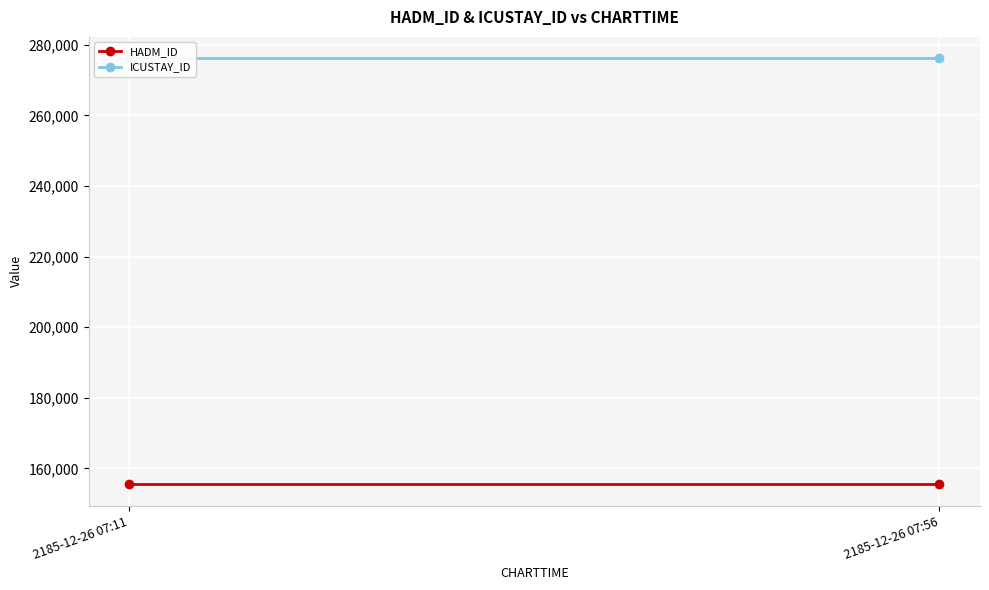

Reading left to right, what are all the values shown in this chart?

HADM_ID: 155470	155470
ICUSTAY_ID: 276227	276227